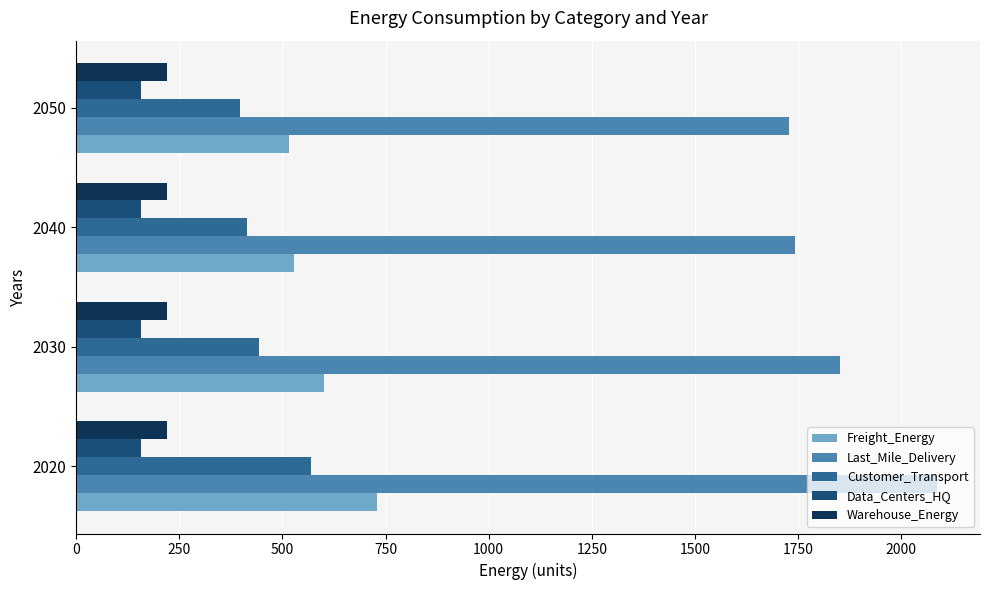

What is the average value of the Last_Mile_Delivery series?

1852.4